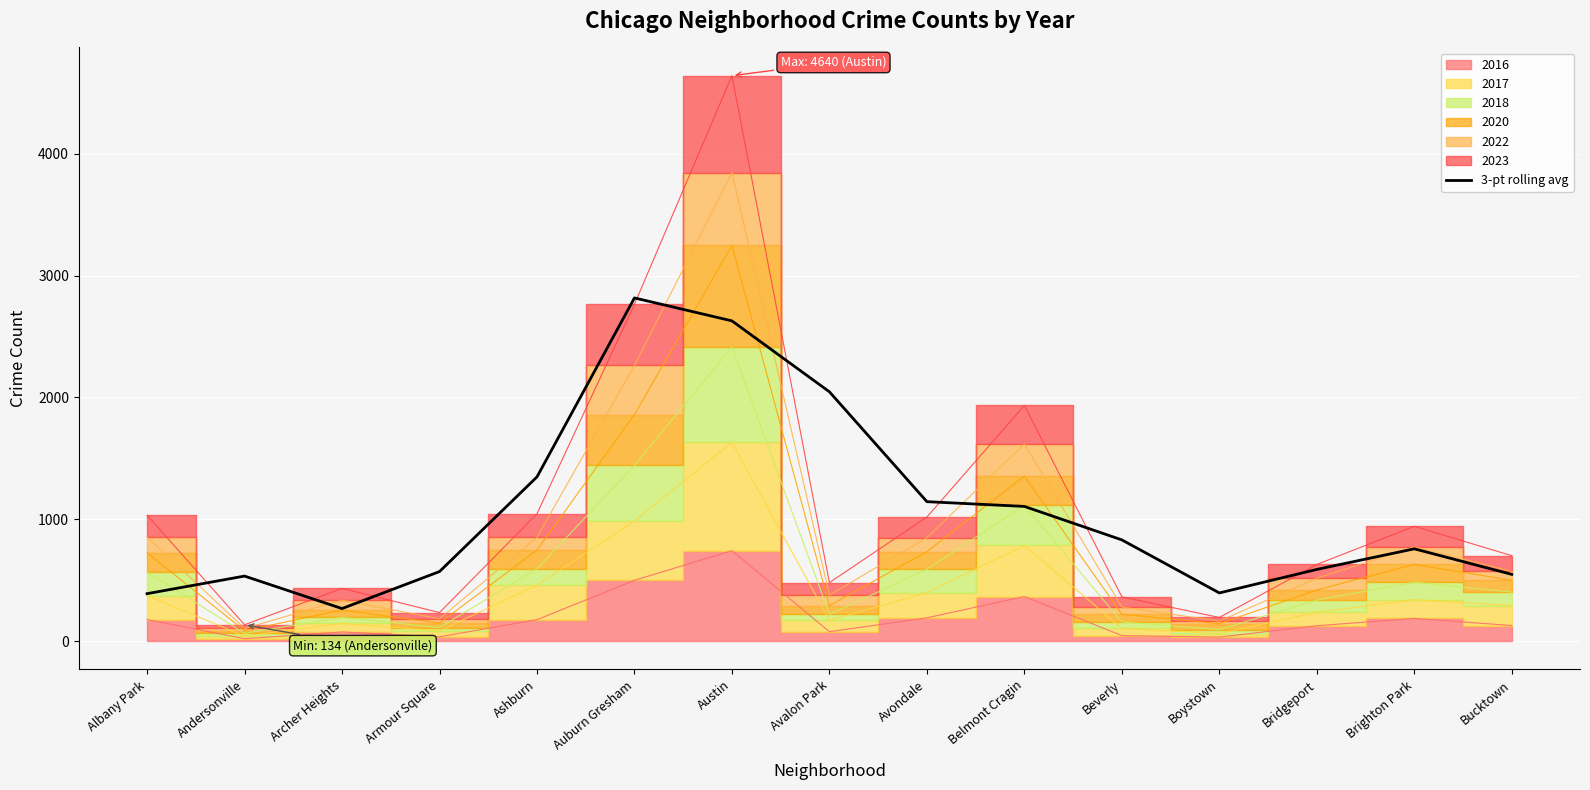

True or false: 3-pt rolling avg has a value of 389.3 at Albany Park.

True